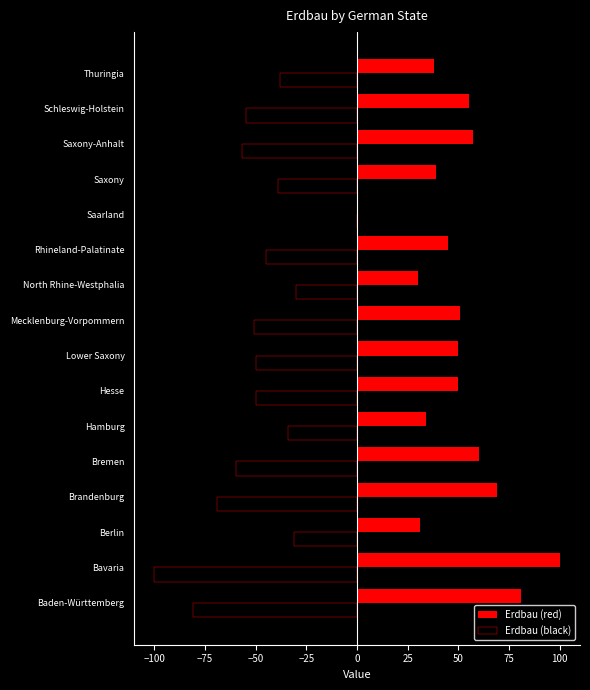

The value of Erdbau (black) at Hesse is -50. True or false?

True